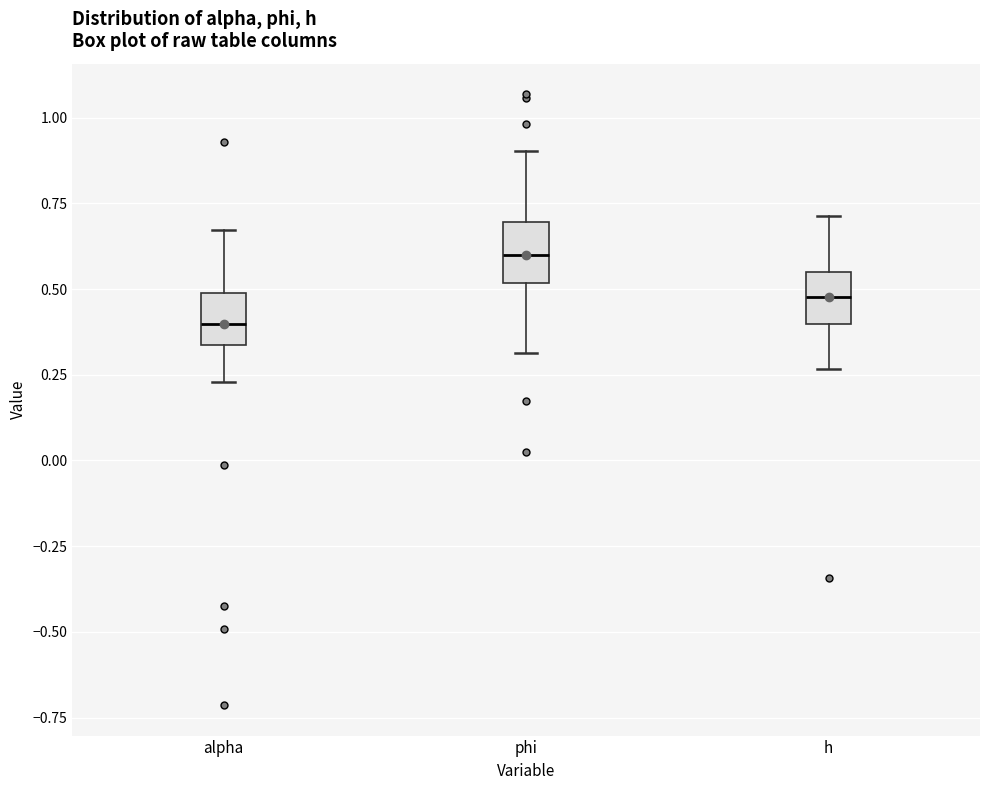

Reading left to right, read every box against the y-axis: the position of its median line, the range the box covers, and the ends of its whiskers. The values are not printed on the chart, so give them approximately, as read against the axis.

alpha: median 0.40, box 0.35 to 0.50, whiskers 0.25 to 0.65
phi: median 0.60, box 0.50 to 0.70, whiskers 0.30 to 0.90
h: median 0.50, box 0.40 to 0.55, whiskers 0.25 to 0.70